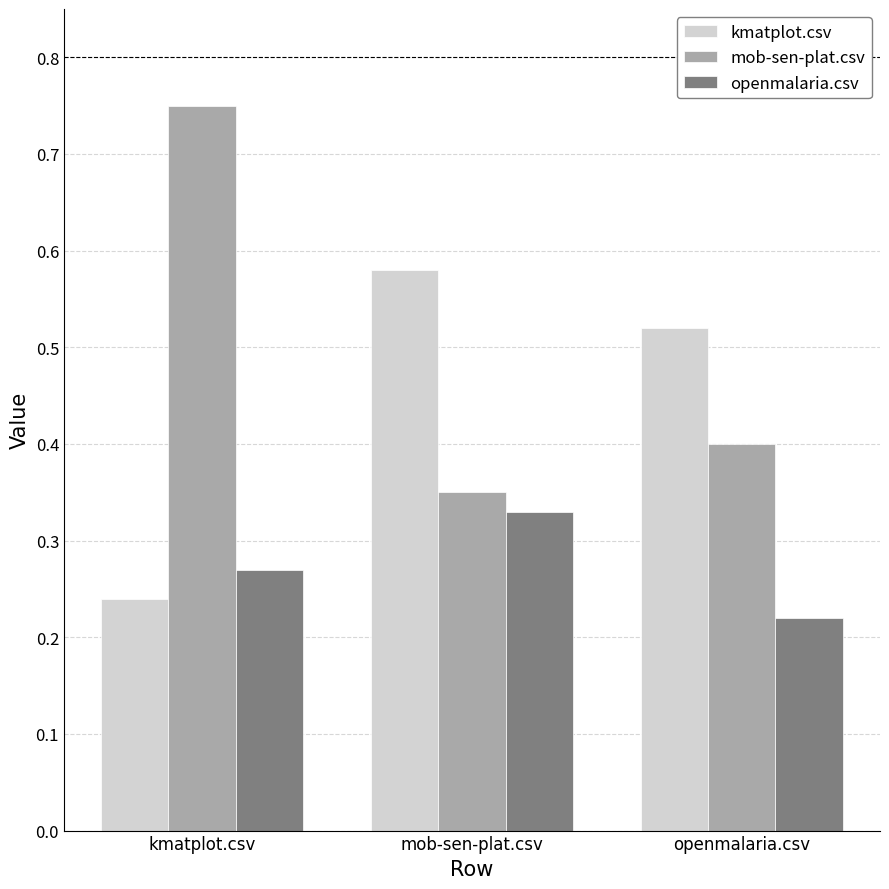

Does the chart contain any negative values?

No